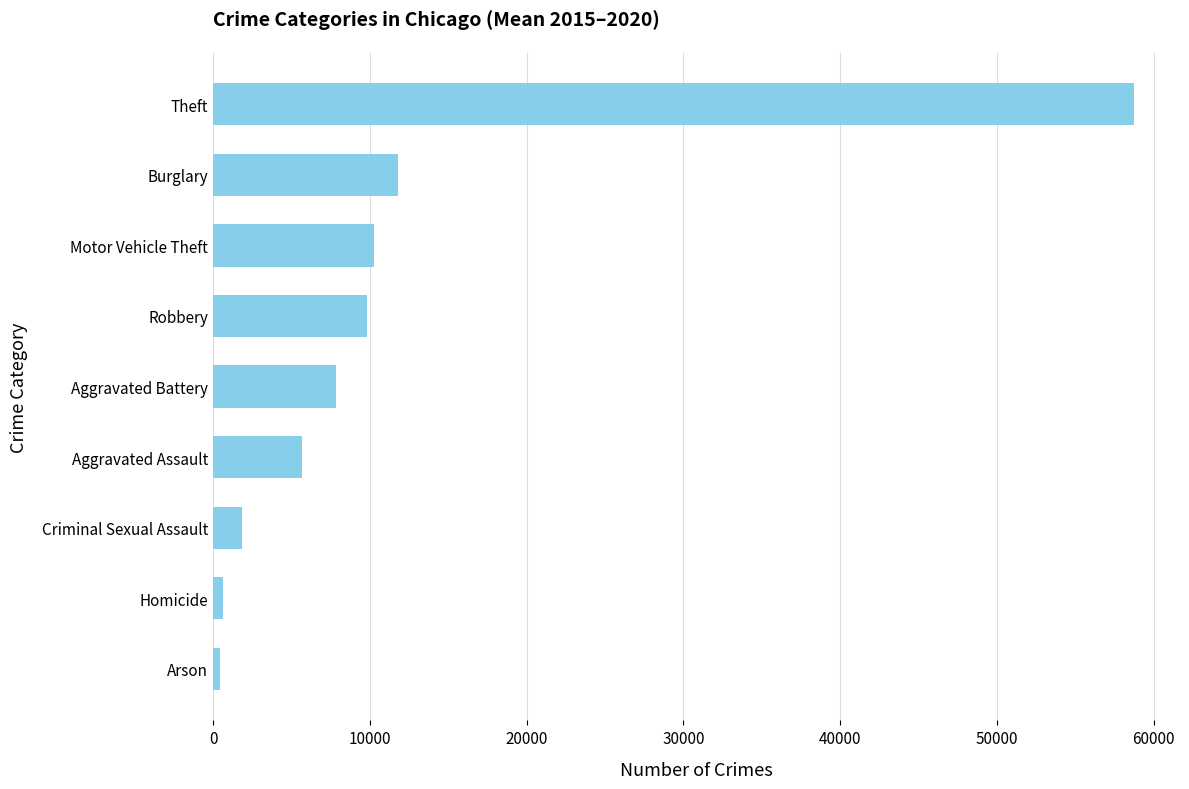

True or false: the data shows 13884.1 at Robbery.

False